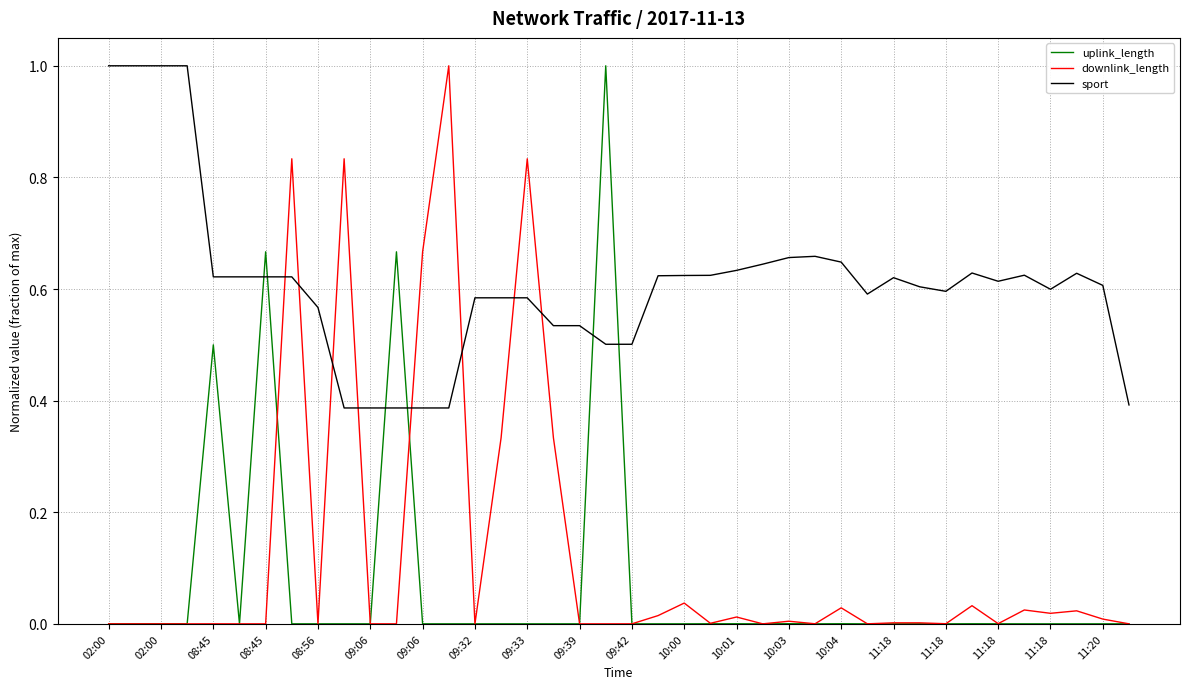

How many lines are shown in the chart?

3